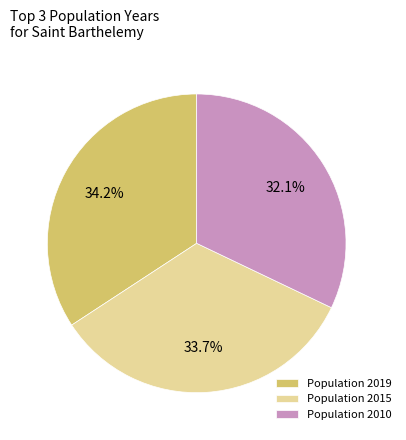

What is the smallest slice in the pie chart?

Population 2010